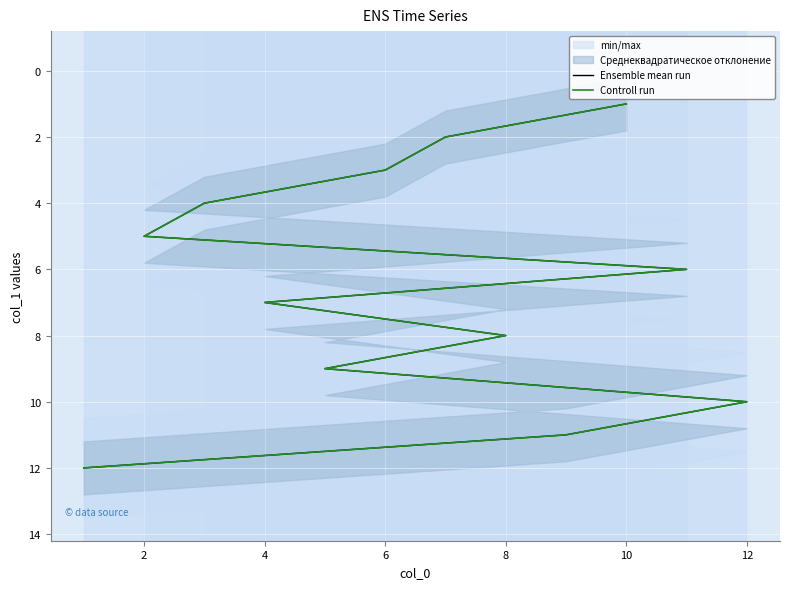

How many values in the Controll run series are below 7?

6